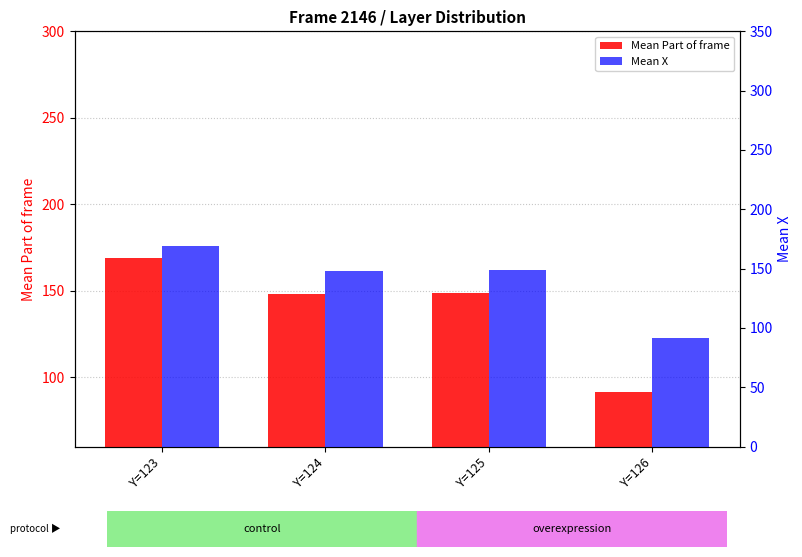

How many bars are there in each group?

2